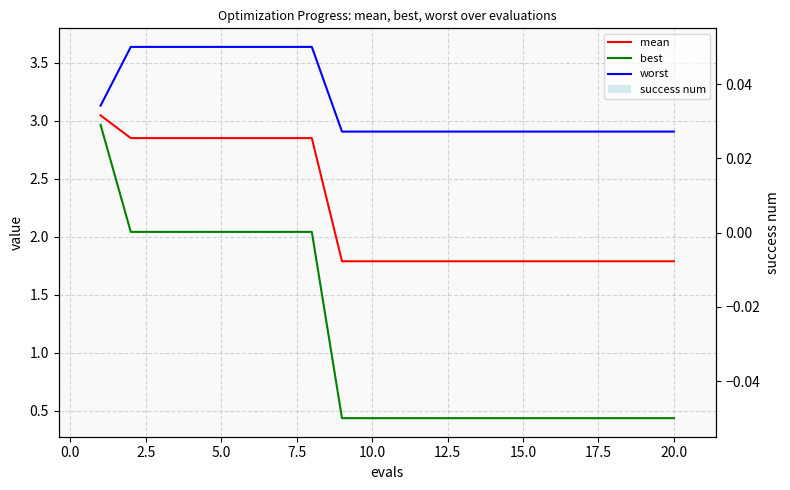

What is the minimum value for mean?

1.8